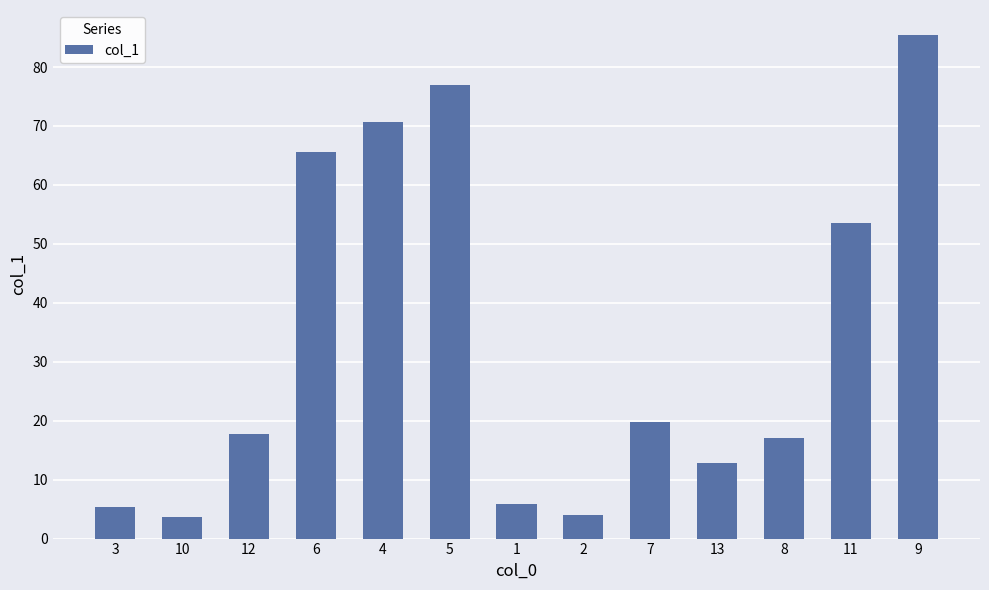

Read the value at 2.

4.0